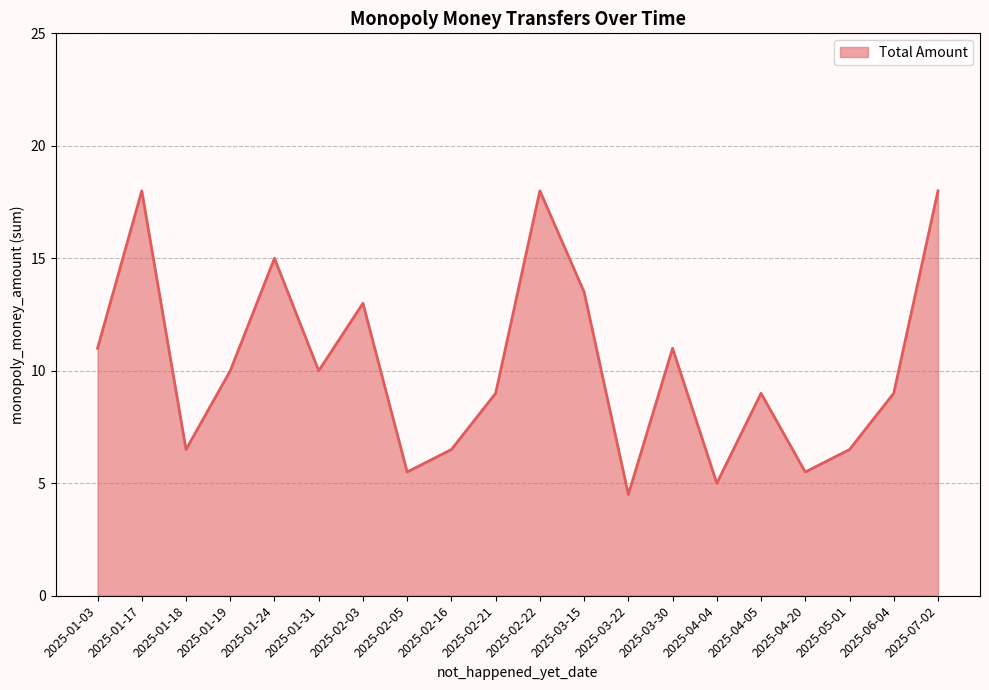

Which has a higher value, 2025-02-16 or 2025-01-17?

2025-01-17